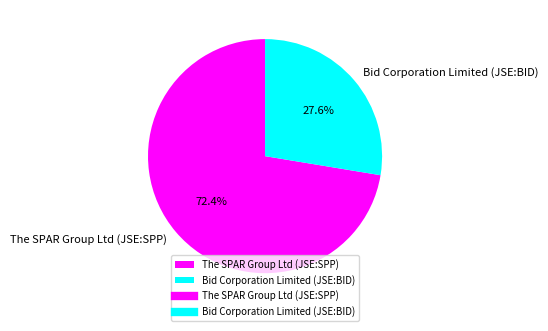

What percentage is the Bid Corporation Limited (JSE:BID) slice, to the nearest percent?

28%